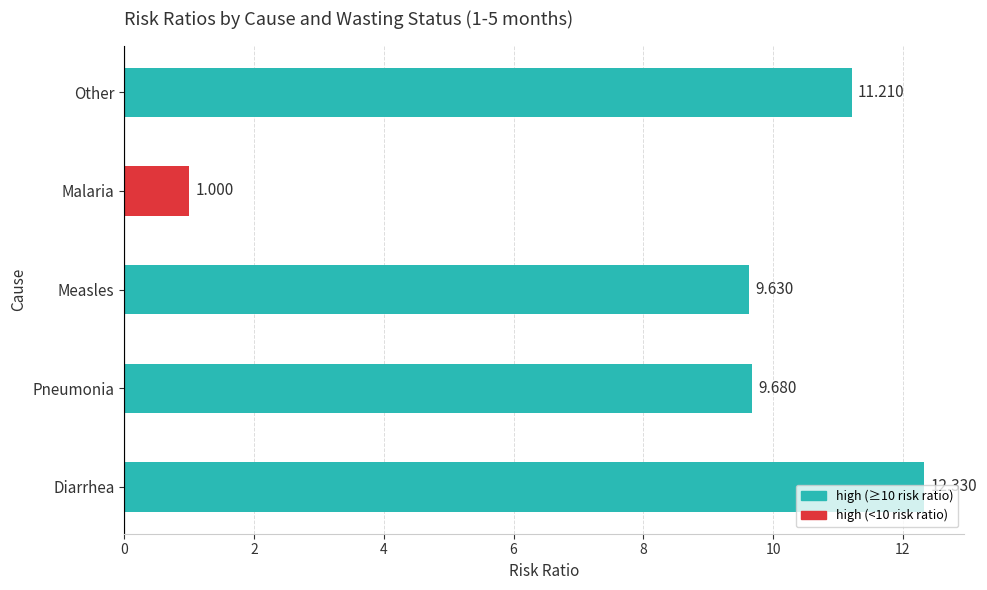

At which category does the chart reach its minimum across all series?

Malaria